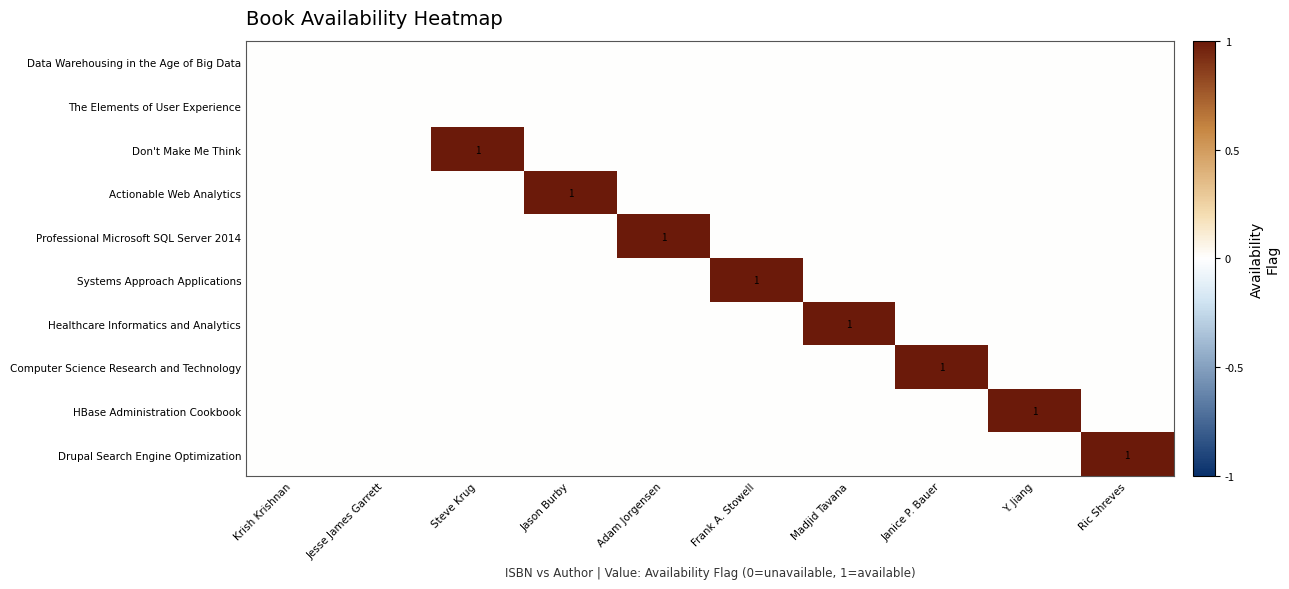

Rank the series at Adam Jorgensen from highest to lowest value.

Professional Microsoft SQL Server 2014, Data Warehousing in the Age of Big Data, The Elements of User Experience, Don't Make Me Think, Actionable Web Analytics, Systems Approach Applications, Healthcare Informatics and Analytics, Computer Science Research and Technology, HBase Administration Cookbook, Drupal Search Engine Optimization